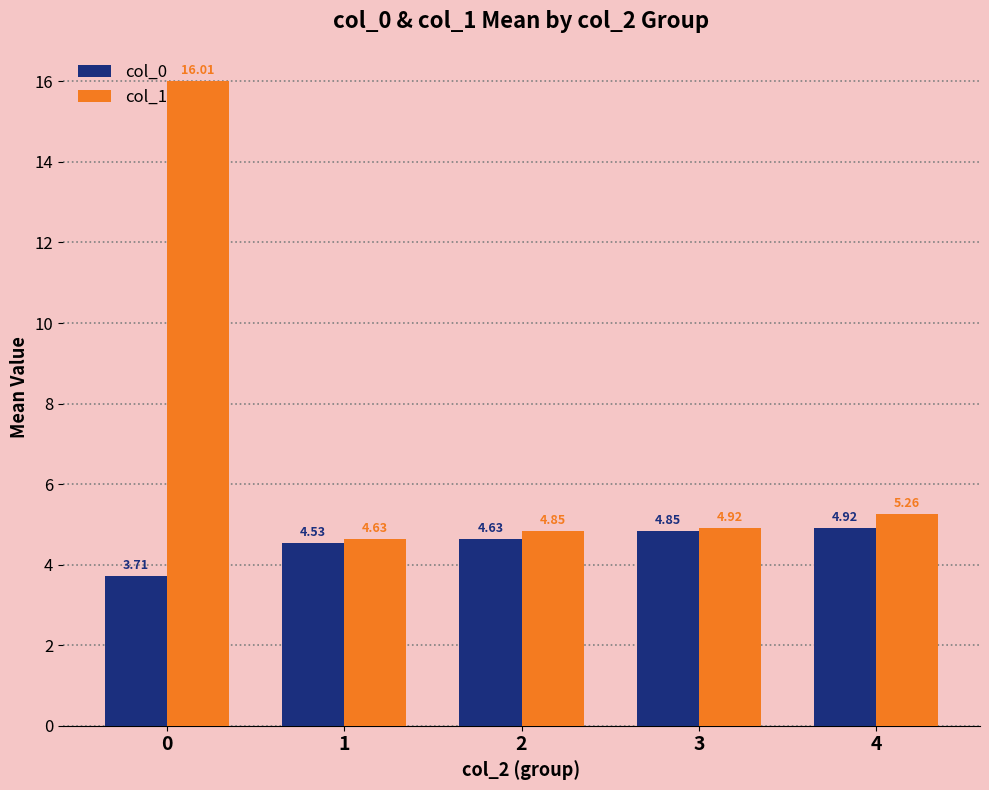

List the series in order of their peak value, highest first.

col_1, col_0